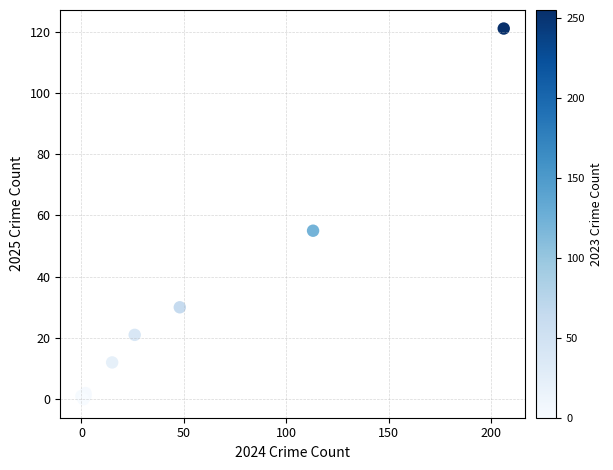

What Y value in the scatter plot is closest to 60?

55